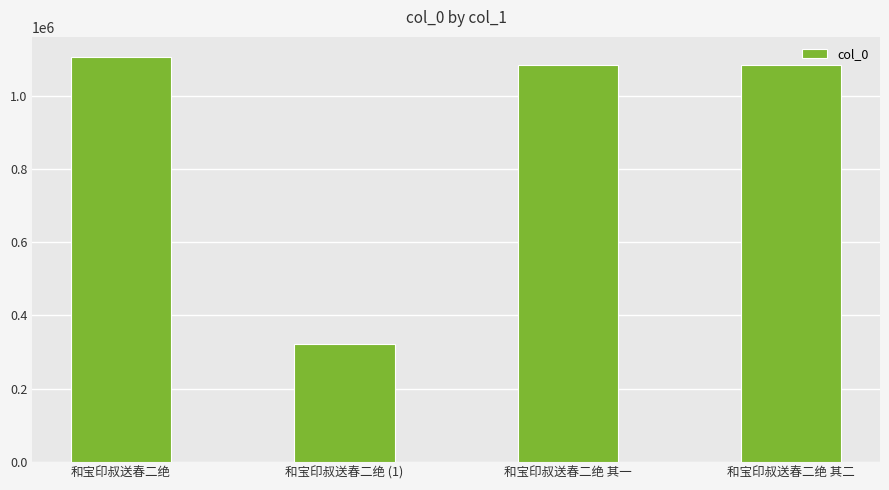

Which label corresponds to the smallest value in the chart?

和宝印叔送春二绝 (1)